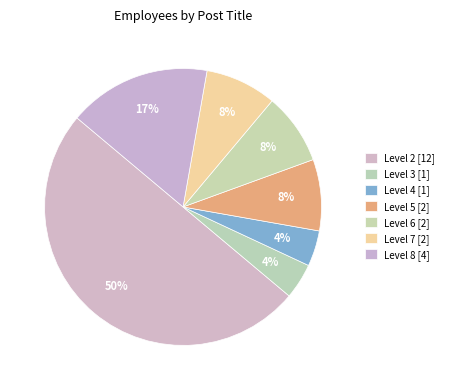

How many segments does this pie chart have?

7